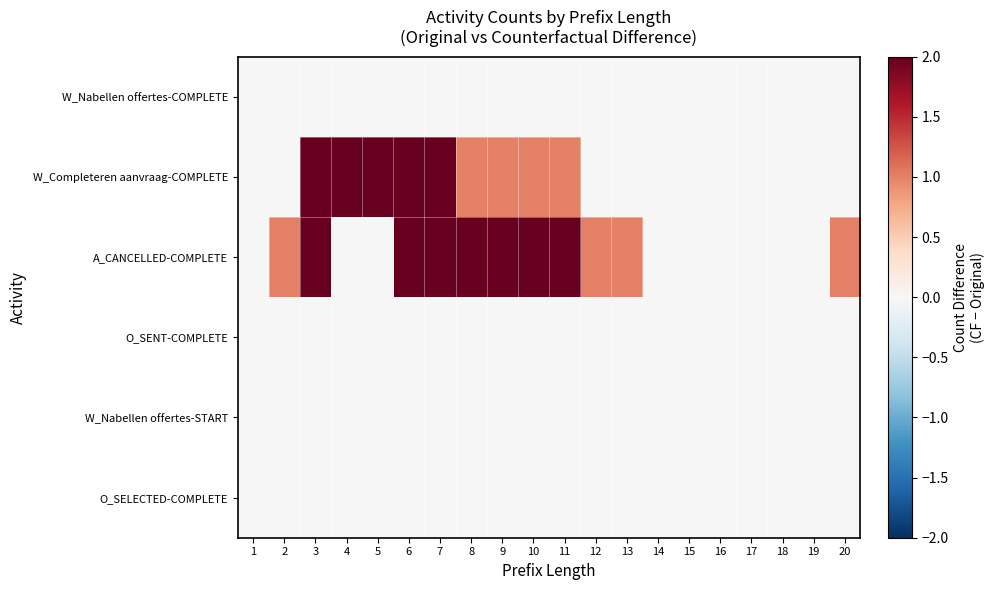

Reading left to right, extract all data points from this chart.

W_Nabellen offertes-COMPLETE: 1=0	2=0	3=0	4=0	5=0	6=0	7=0	8=0	9=0	10=0	11=0	12=0	13=0	14=0	15=0	16=0	17=0	18=0	19=0	20=0
W_Completeren aanvraag-COMPLETE: 1=0	2=0	3=2	4=2	5=2	6=2	7=2	8=1	9=1	10=1	11=1	12=0	13=0	14=0	15=0	16=0	17=0	18=0	19=0	20=0
A_CANCELLED-COMPLETE: 1=0	2=1	3=2	4=0	5=0	6=2	7=2	8=2	9=2	10=2	11=2	12=1	13=1	14=0	15=0	16=0	17=0	18=0	19=0	20=1
O_SENT-COMPLETE: 1=0	2=0	3=0	4=0	5=0	6=0	7=0	8=0	9=0	10=0	11=0	12=0	13=0	14=0	15=0	16=0	17=0	18=0	19=0	20=0
W_Nabellen offertes-START: 1=0	2=0	3=0	4=0	5=0	6=0	7=0	8=0	9=0	10=0	11=0	12=0	13=0	14=0	15=0	16=0	17=0	18=0	19=0	20=0
O_SELECTED-COMPLETE: 1=0	2=0	3=0	4=0	5=0	6=0	7=0	8=0	9=0	10=0	11=0	12=0	13=0	14=0	15=0	16=0	17=0	18=0	19=0	20=0